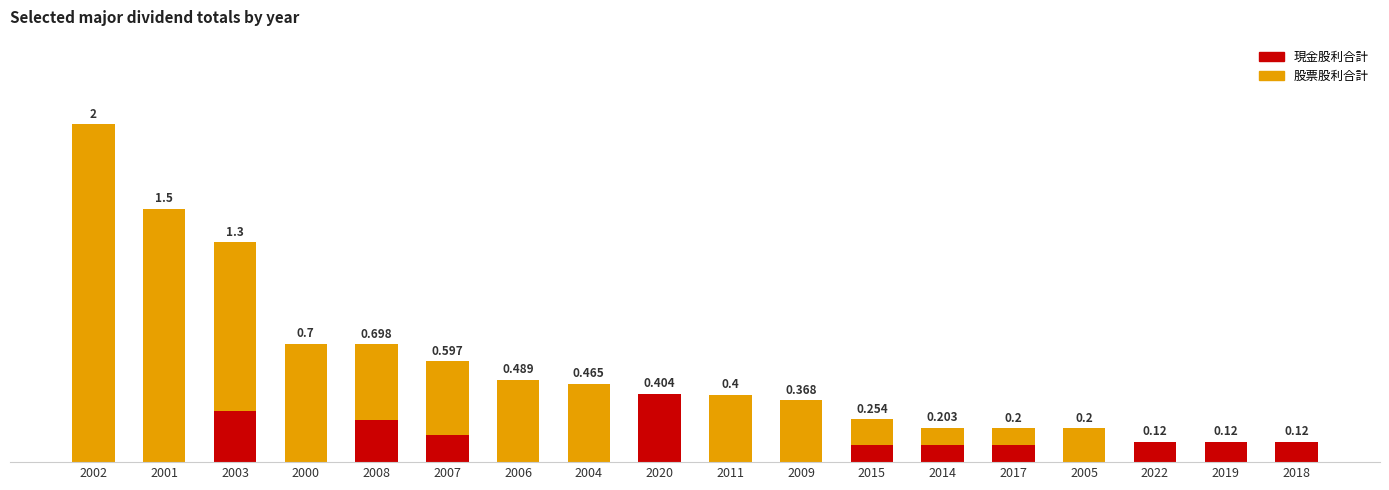

What are all the series names shown in the legend?

現金股利合計, 股票股利合計